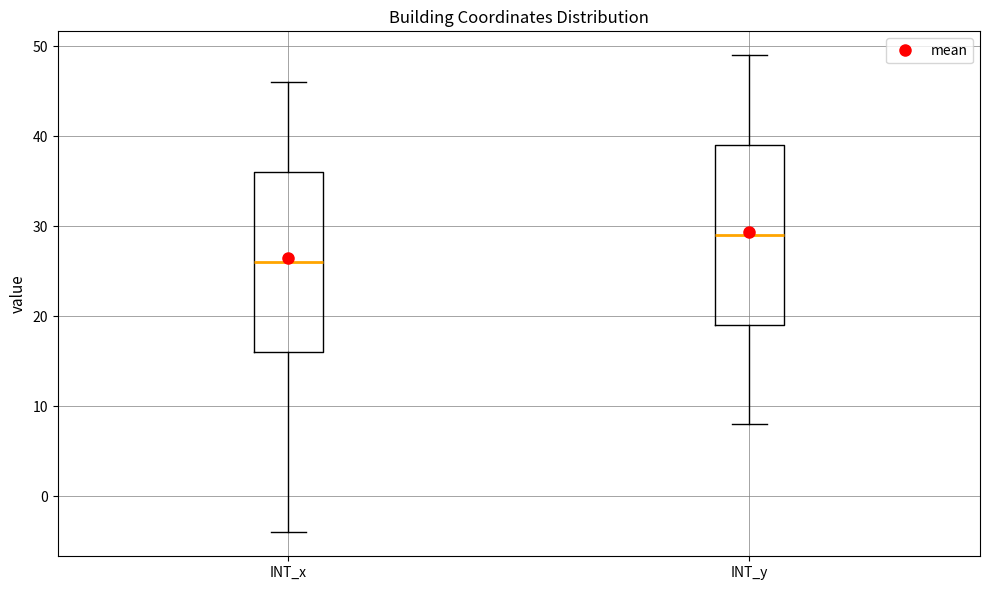

Reading left to right, read every box against the y-axis: the position of its median line, the range the box covers, and the ends of its whiskers. The values are not printed on the chart, so give them approximately, as read against the axis.

INT_x: median 26, box 16 to 36, whiskers -4 to 46
INT_y: median 29, box 19 to 39, whiskers 8 to 49